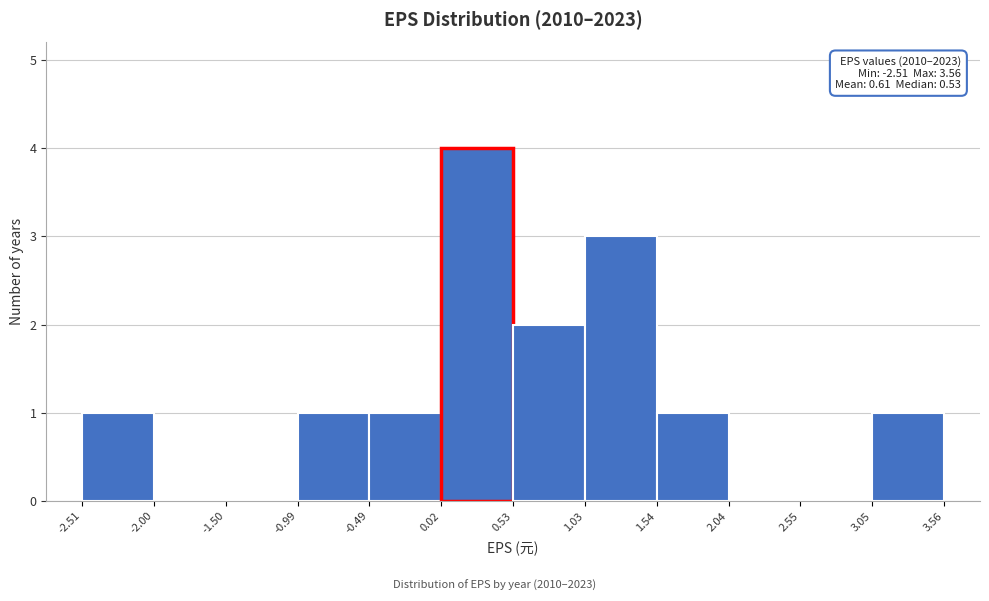

Over which range of the x-axis is the bar tallest?

0.02 to 0.53